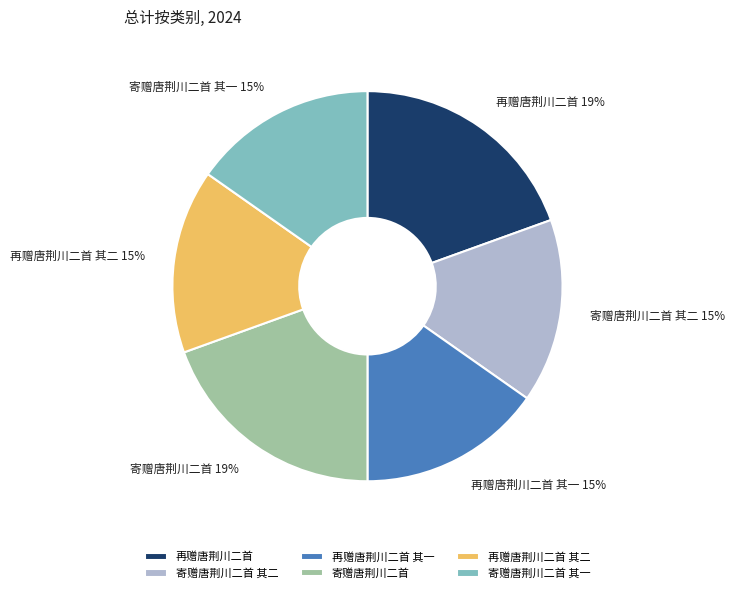

Does 寄赠唐荆川二首 account for over 50% of the chart?

No